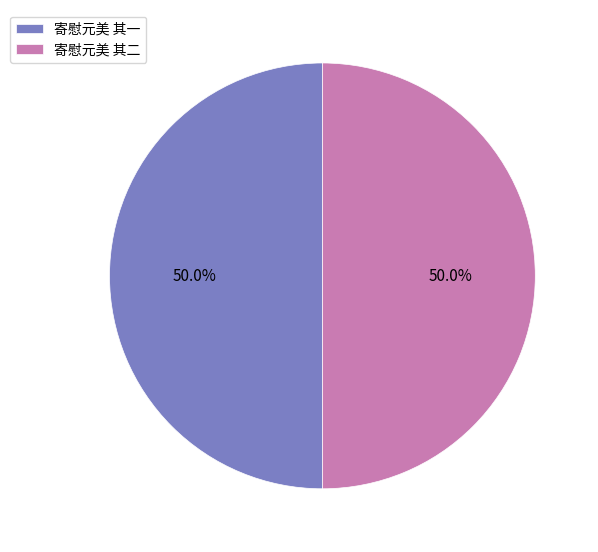

Is the sum of 寄慰元美 其一 and 寄慰元美 其二 greater than half?

Yes